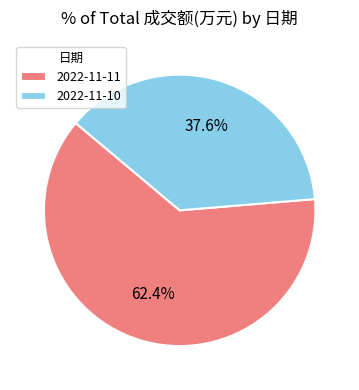

What is the smallest slice in the pie chart?

2022-11-10